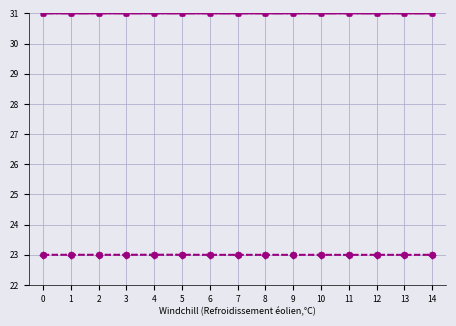

What is the total value across all series at 1?

162.0